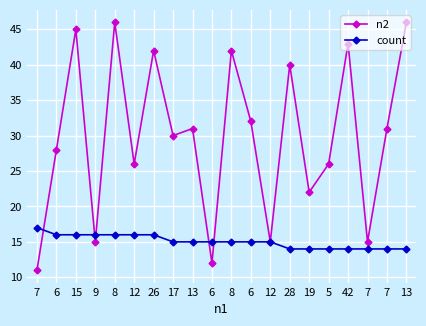

Is this an area chart (filled region under the line)?

No